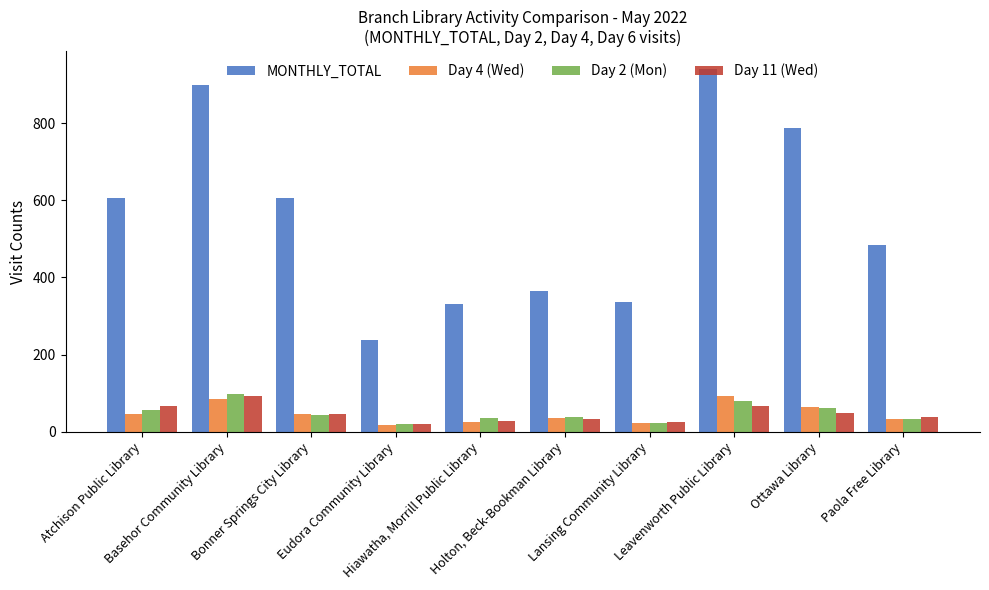

What is the maximum value for MONTHLY_TOTAL?

940